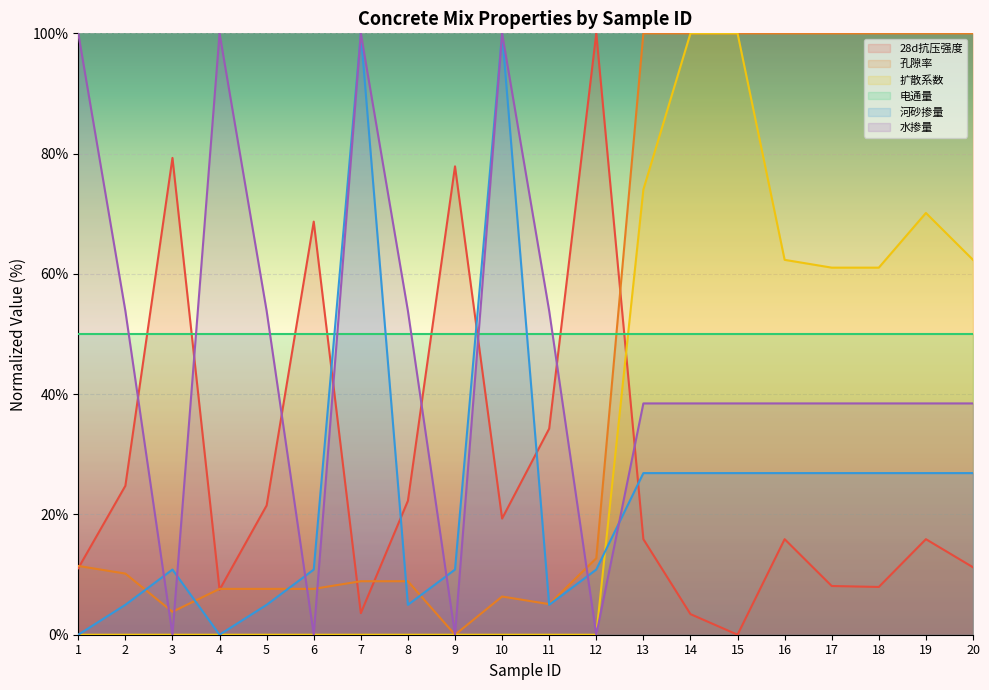

Where do 孔隙率 and 电通量 first cross each other?

12 and 13